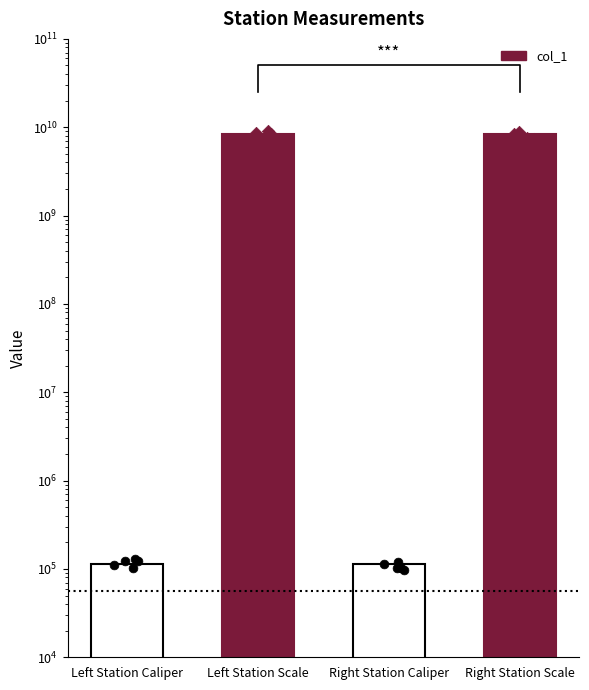

What is the ratio of the value at Left Station Caliper to the value at Right Station Caliper?

1.0